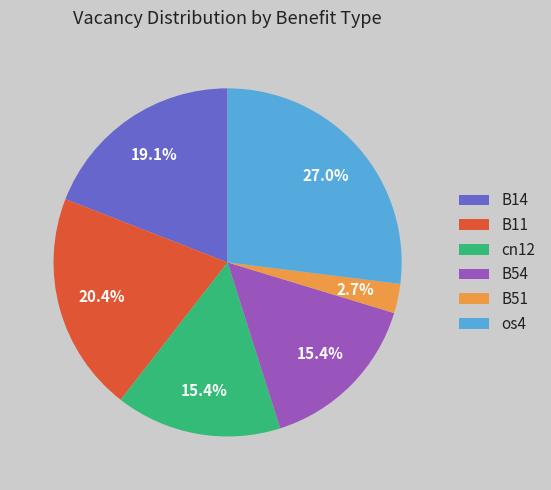

To the nearest percent, what is the difference between the largest and smallest slice percentages?

24%